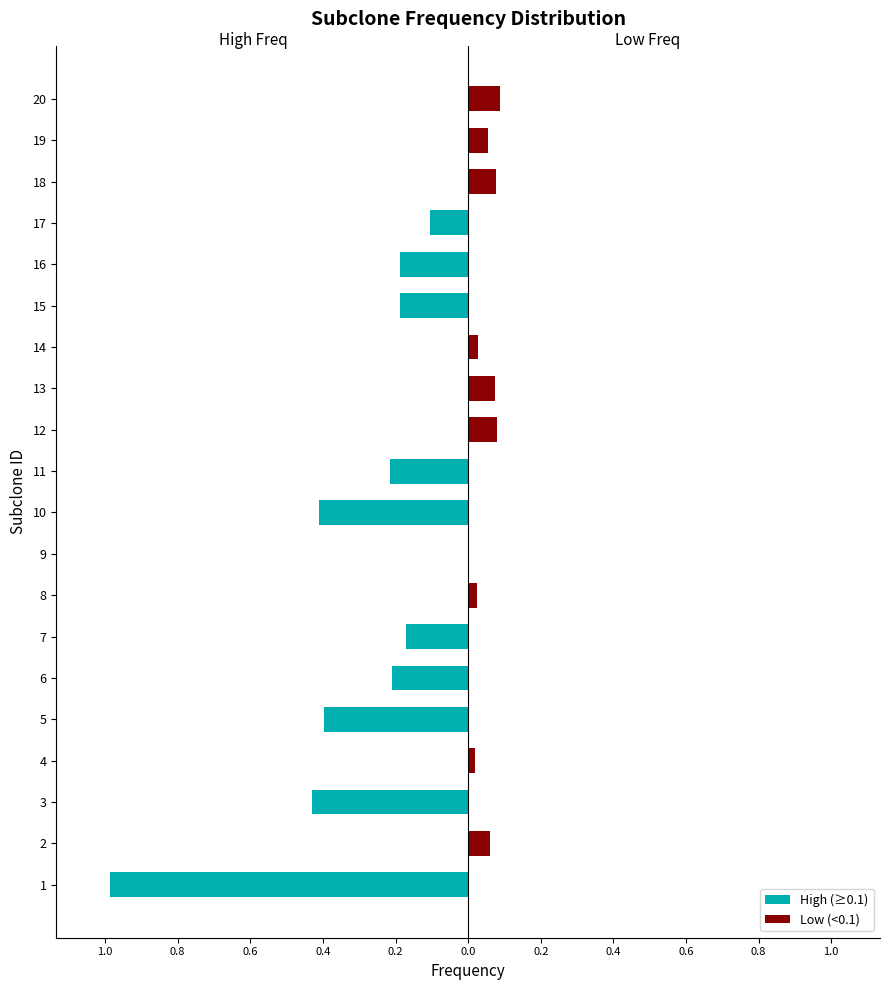

The value of Low (<0.1) at 3 is -0.0. True or false?

False